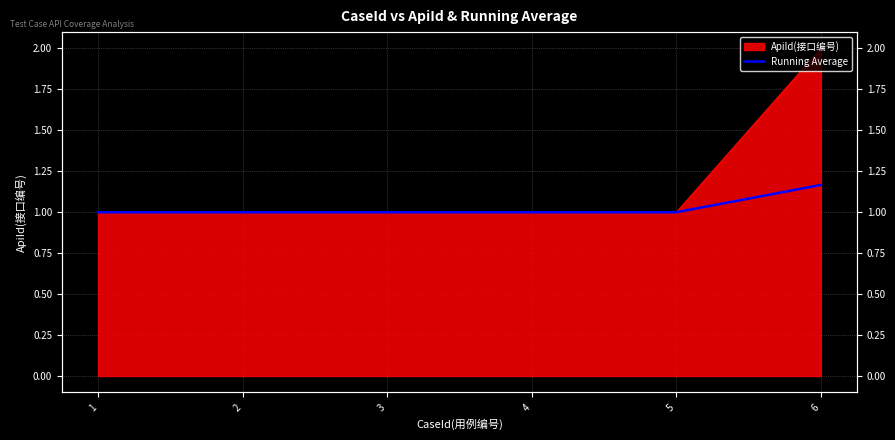

How many lines are shown in the chart?

1